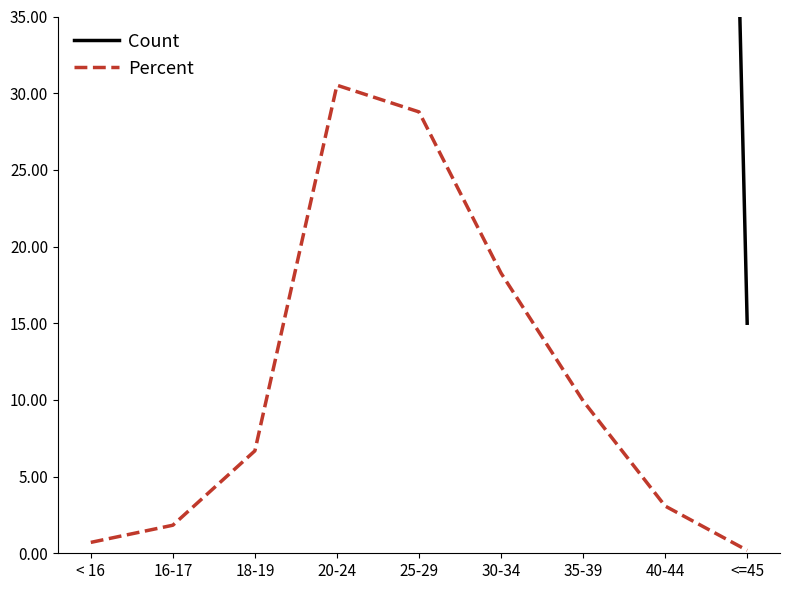

Where is the first local maximum for Percent?

20-24